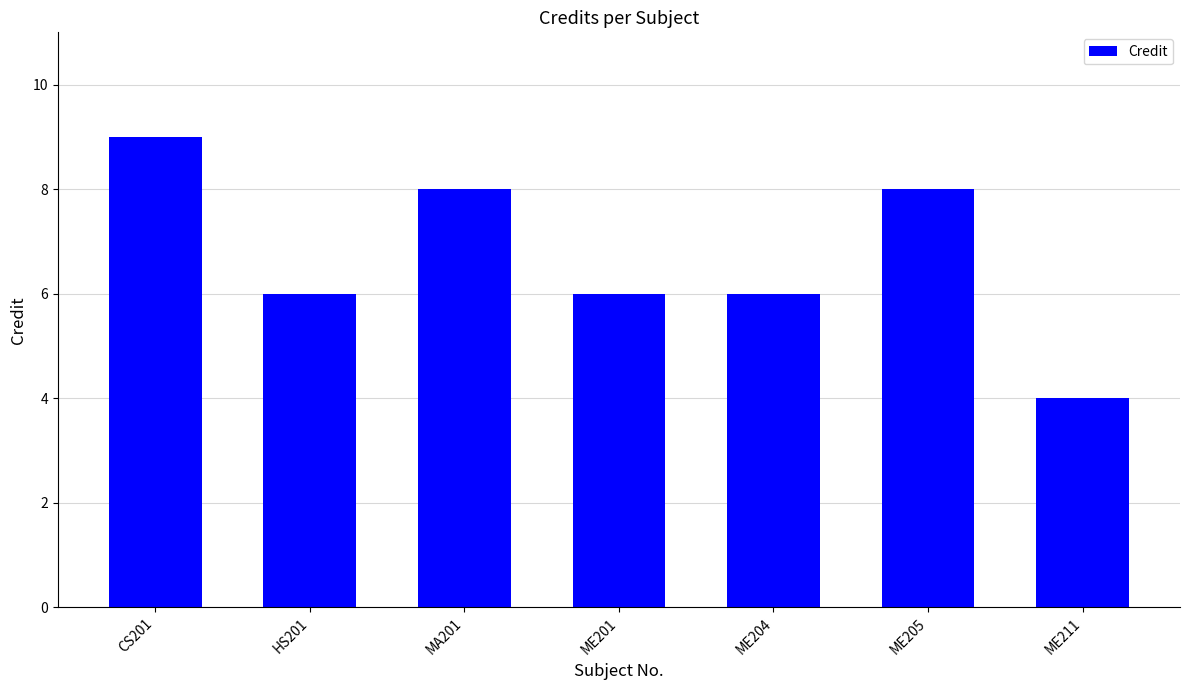

What is the sum of all values?

47